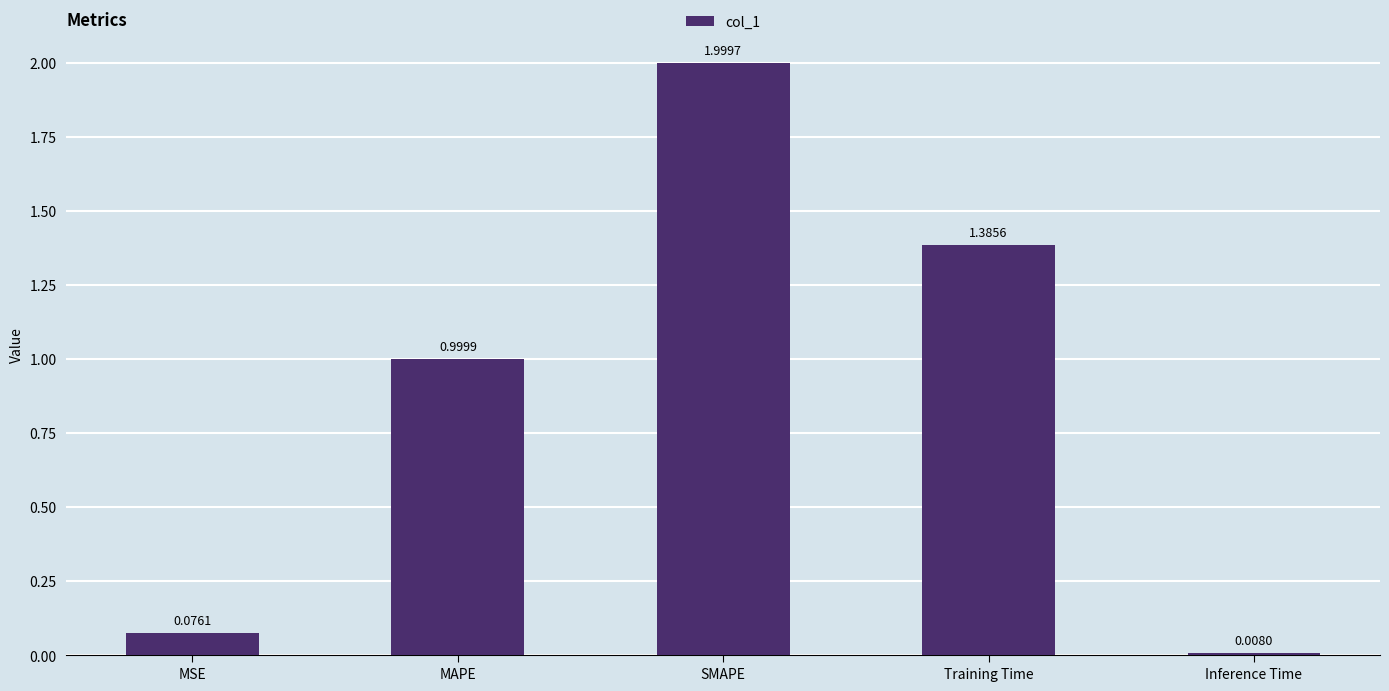

Rank the categories by value from highest to lowest.

SMAPE, Training Time, MAPE, MSE, Inference Time